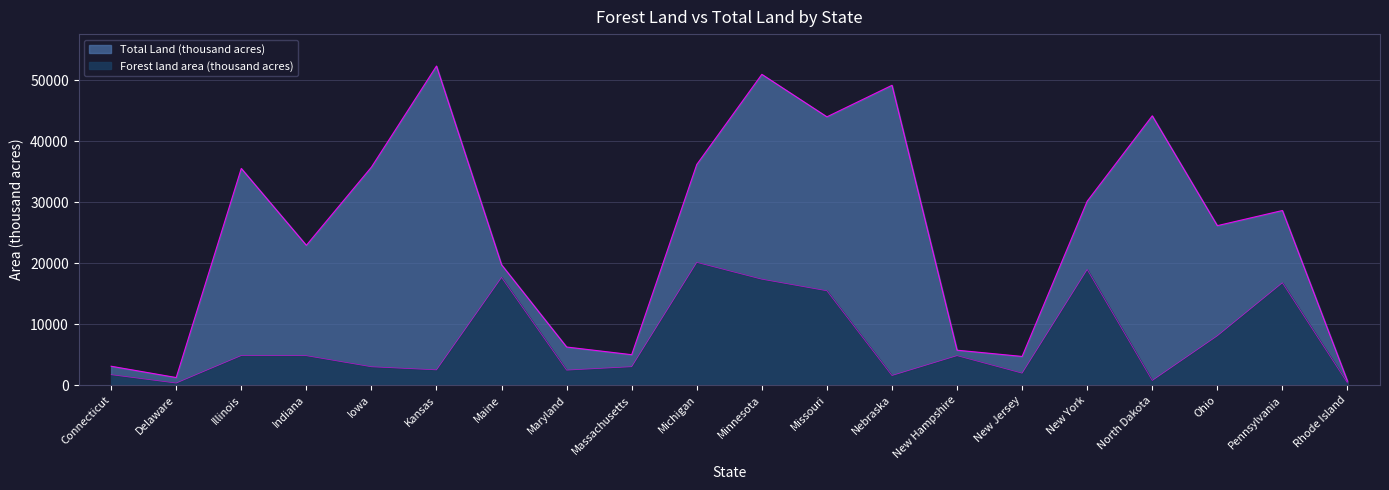

Where does the Total Land (thousand acres) series first go above 28635?

Illinois